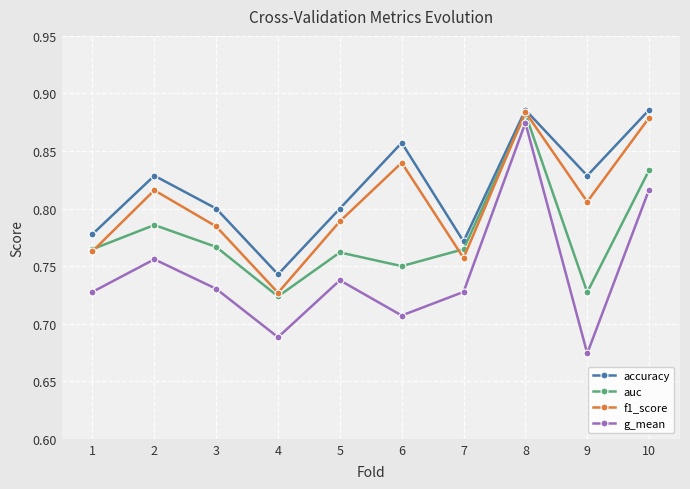

List the series in order of their overall mean, lowest first.

g_mean, auc, f1_score, accuracy